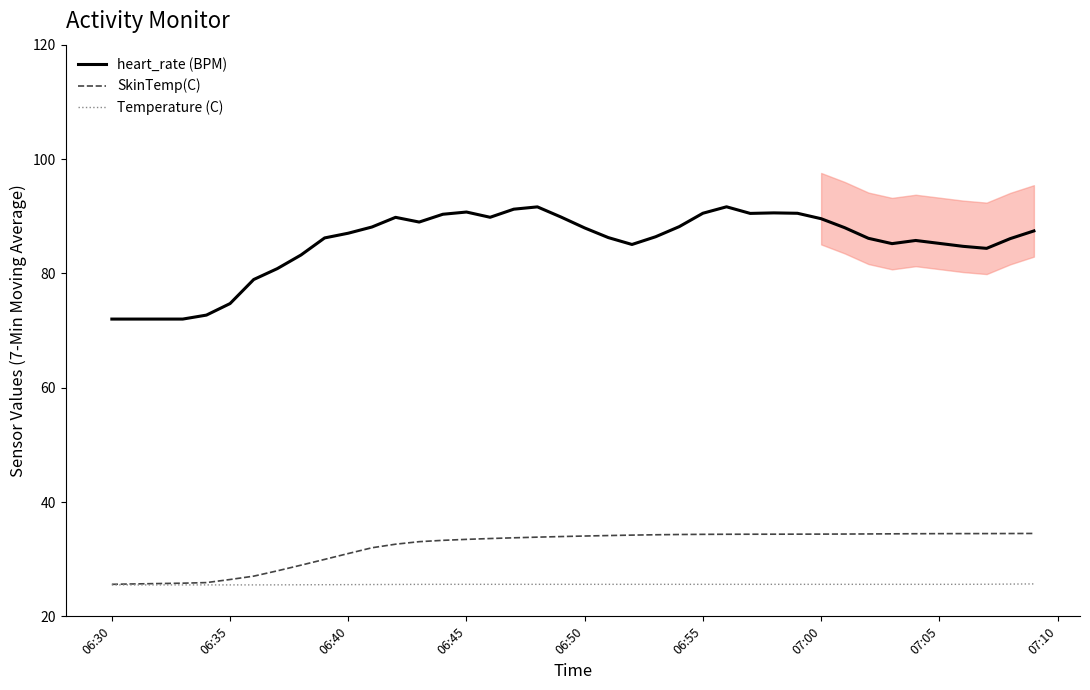

Rank the series by their maximum value, from highest to lowest.

heart_rate (BPM), SkinTemp(C), Temperature (C)